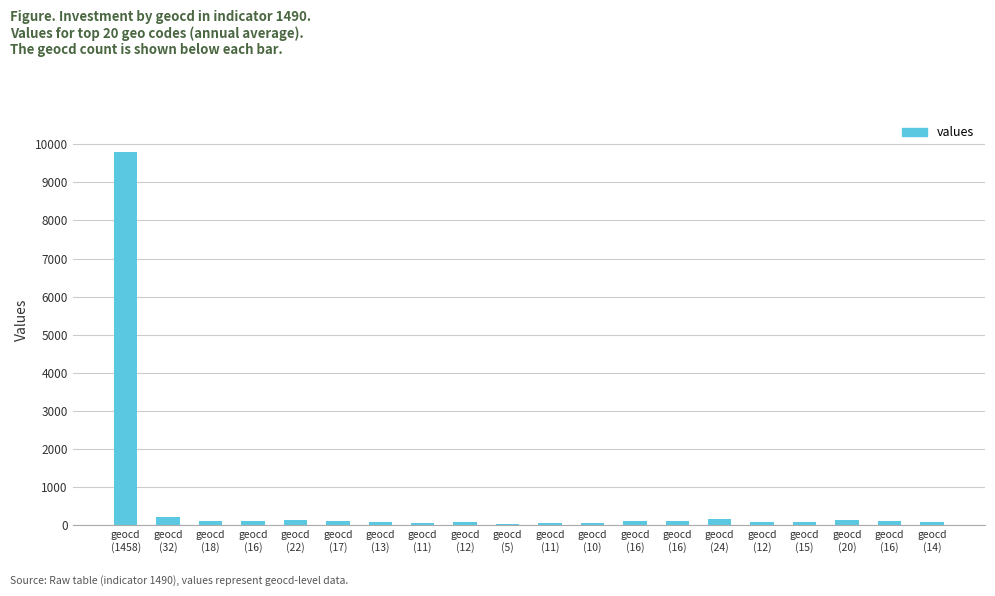

What is the difference between the maximum and minimum values?

9752